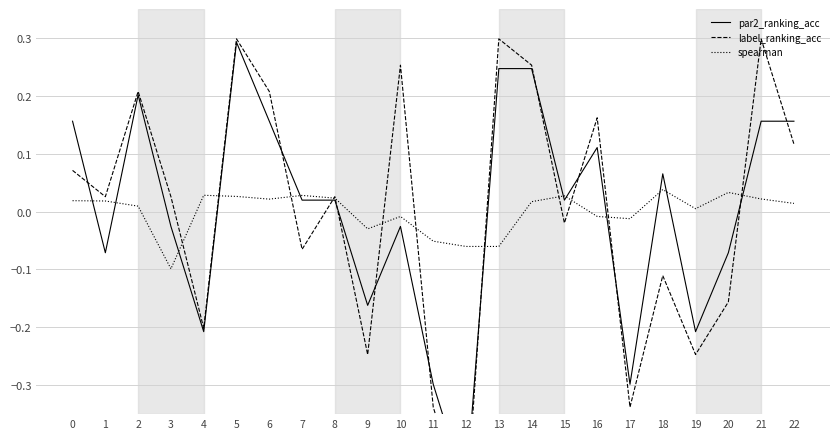

The spearman series shows 0.0 at 6. True or false?

False